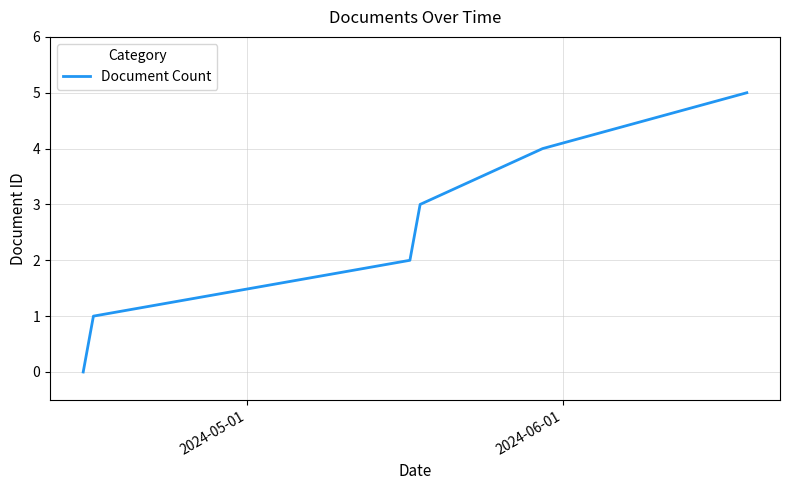

Reading left to right, list all the values displayed in this chart.

0	1	2	3	4	5